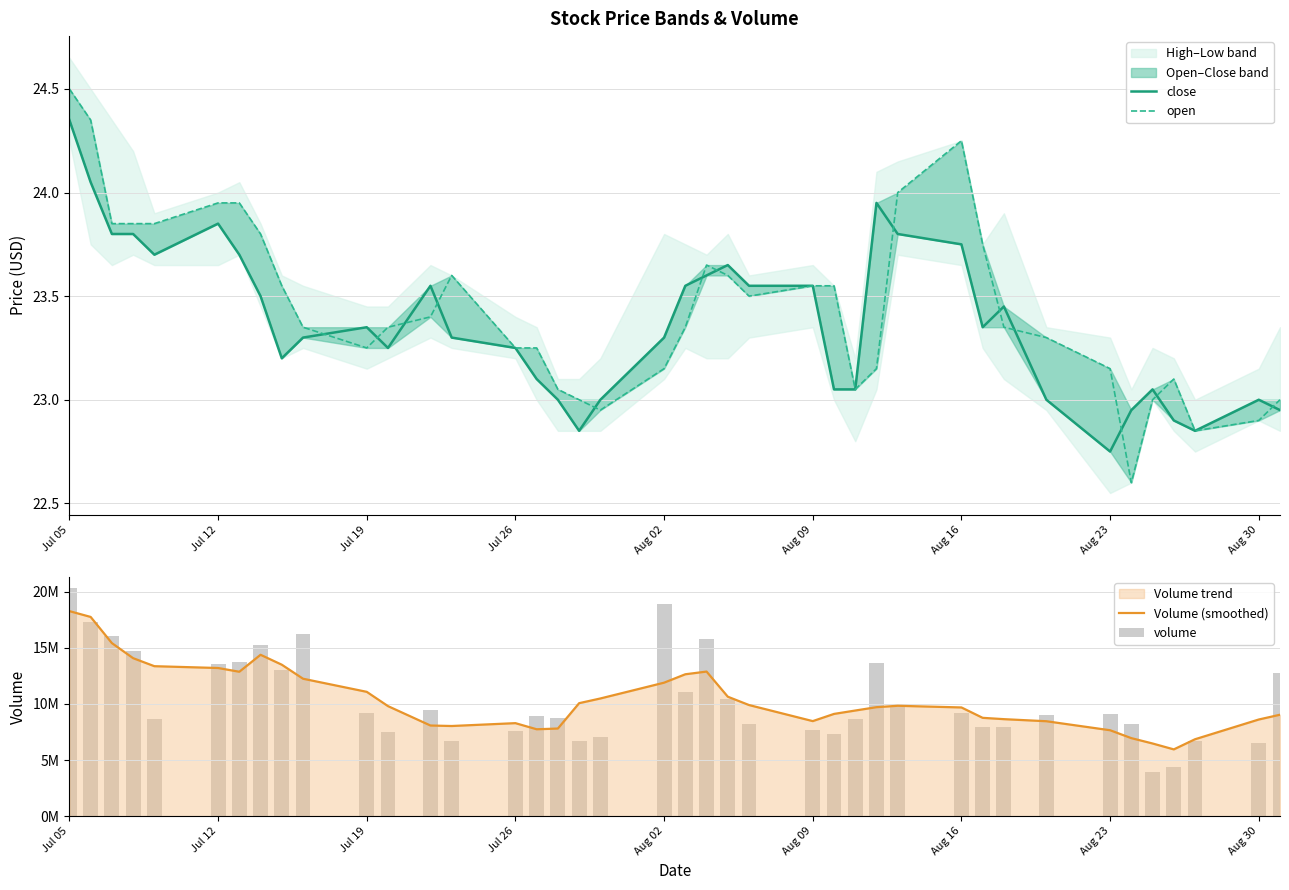

Which series has the largest total across all categories?

Volume (smoothed)